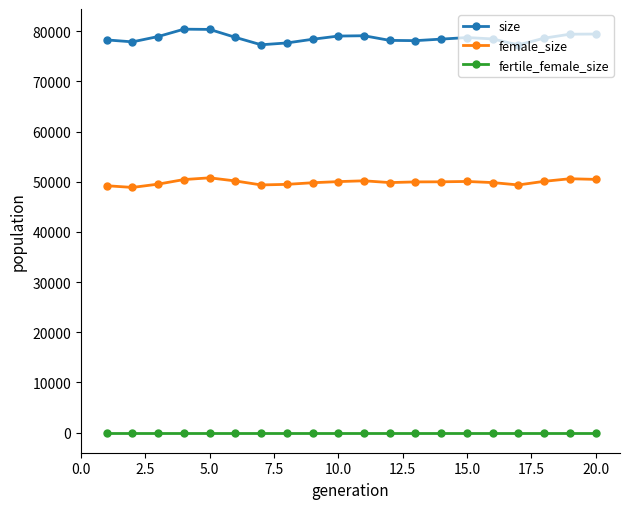

How many lines are shown in the chart?

3